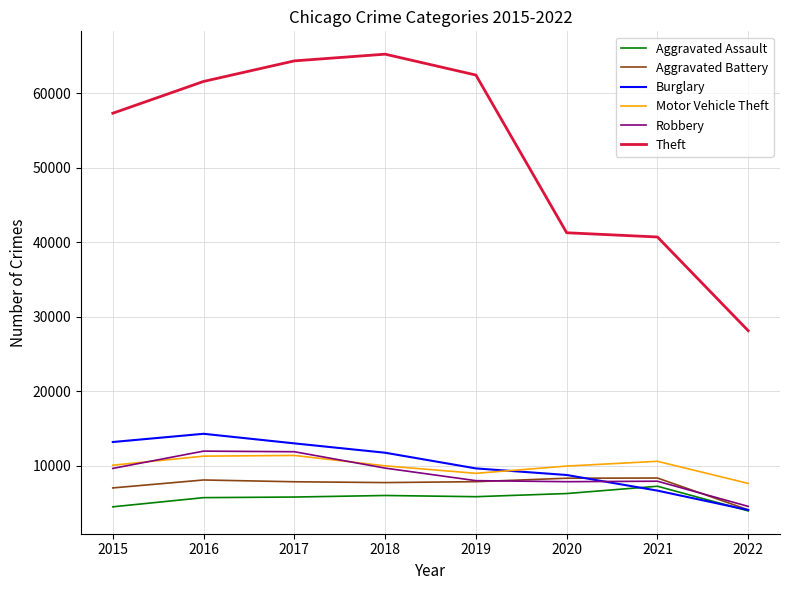

What is the sum of all Robbery values?

71462